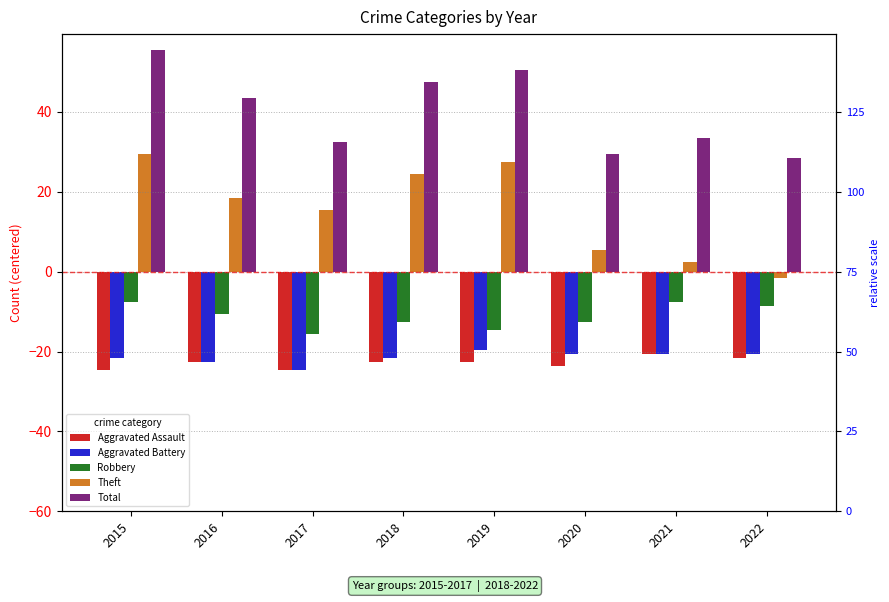

At which category does the chart reach its peak across all series?

2015